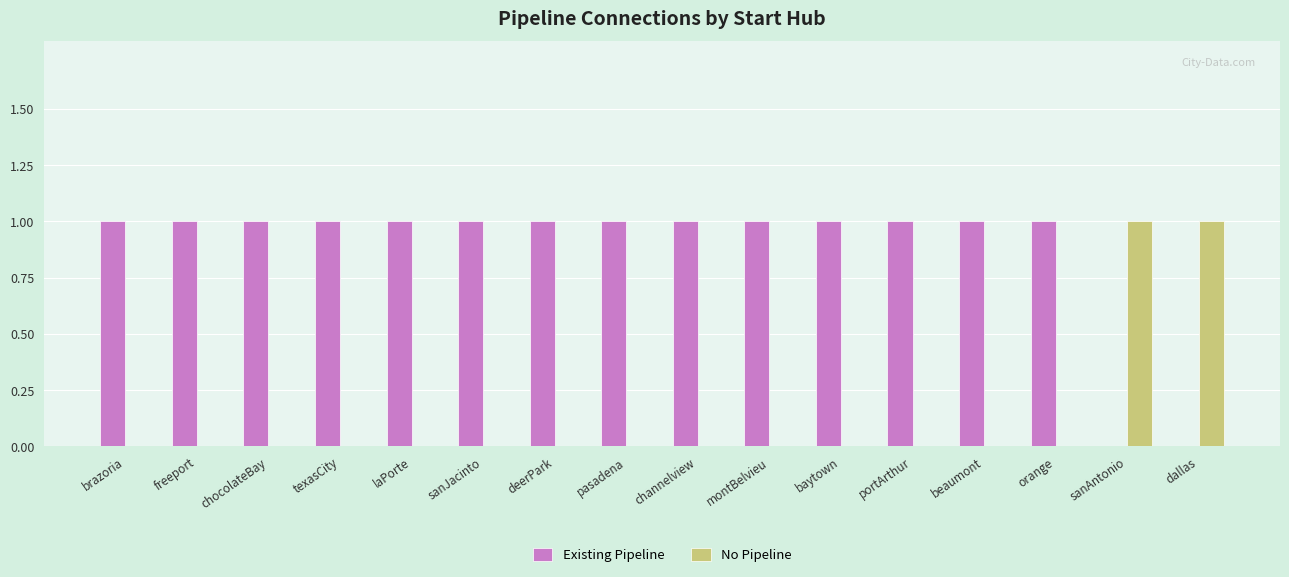

Which series has the largest total across all categories?

Existing Pipeline